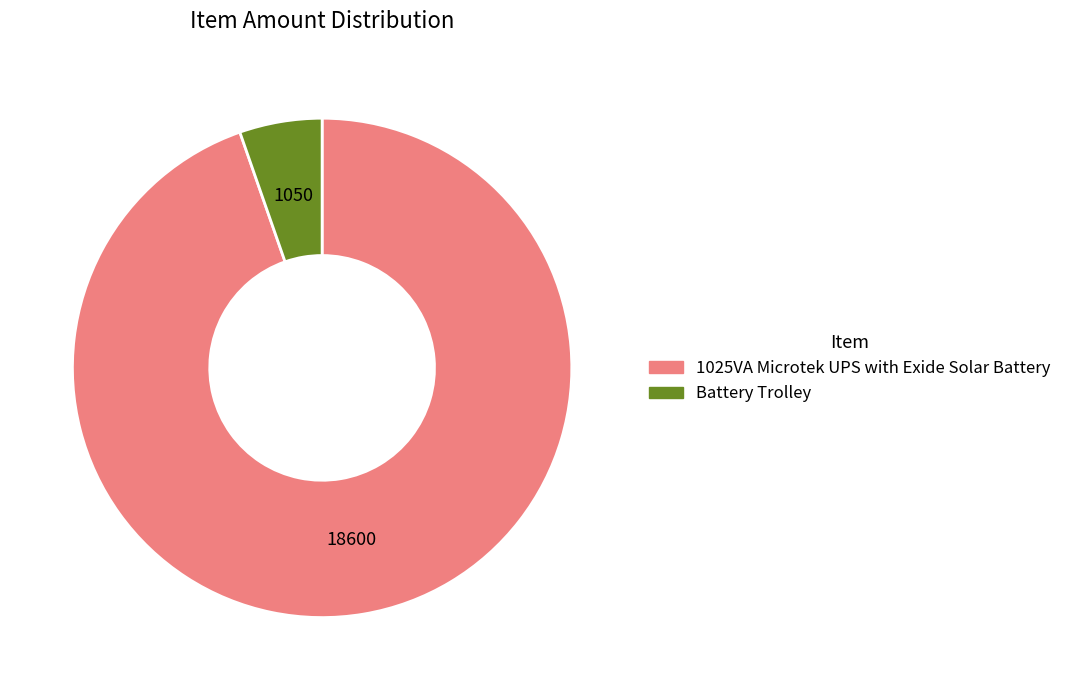

Combined, do 1025VA Microtek UPS with Exide Solar Battery and Battery Trolley account for over 50%?

Yes